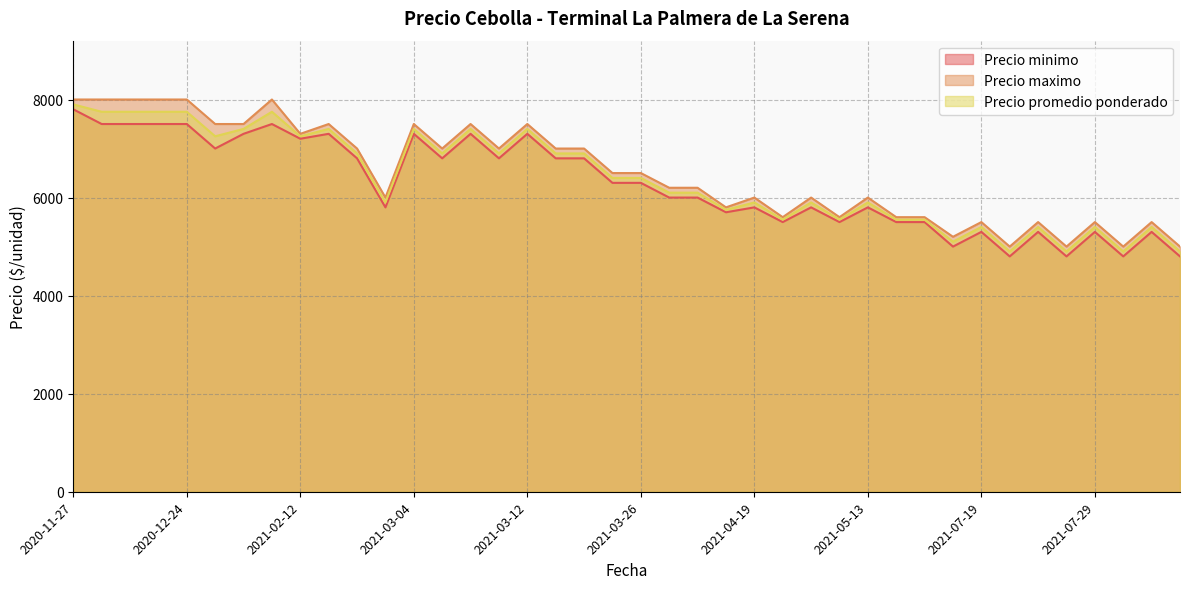

How many values in the Precio maximo series exceed 6500?

18